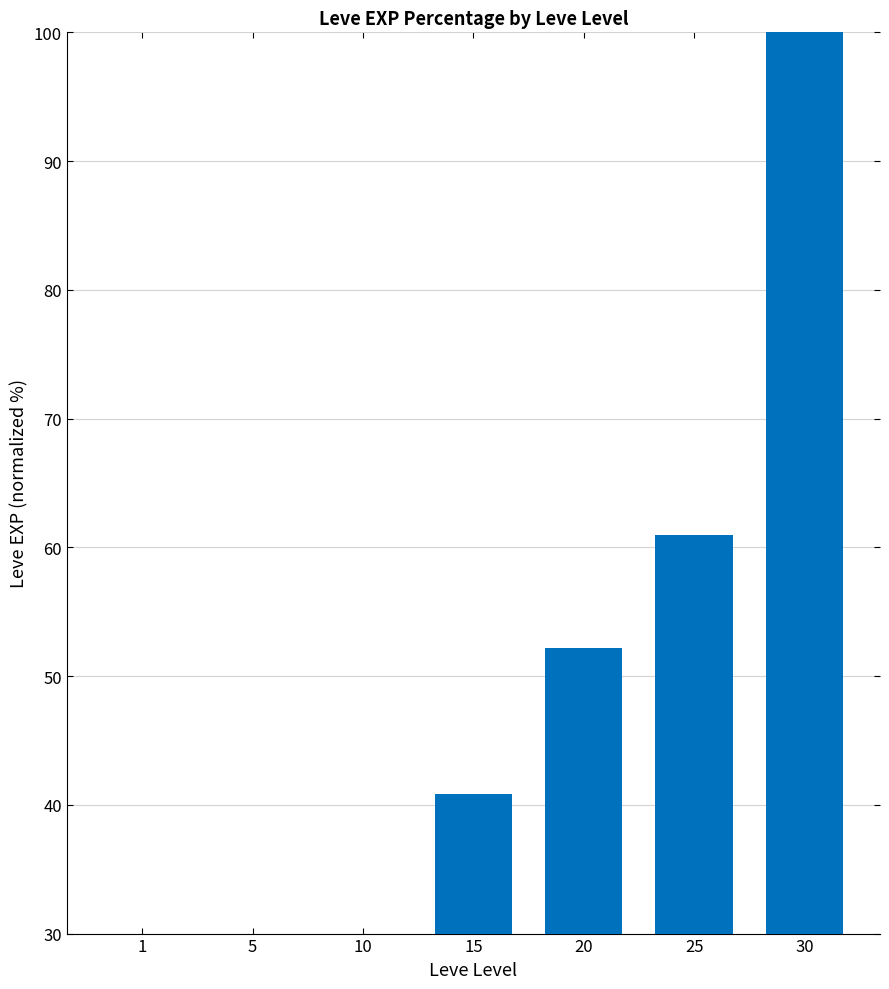

What is the difference between the values at 20 and 30?

47.8